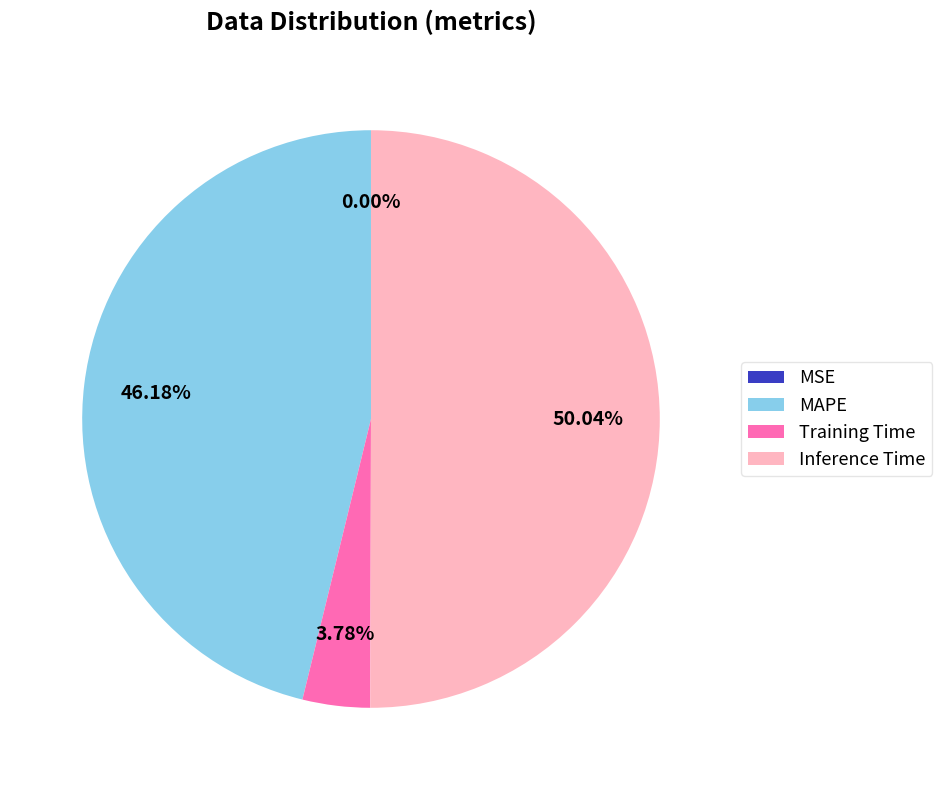

Which has a higher value, Inference Time or MAPE?

Inference Time